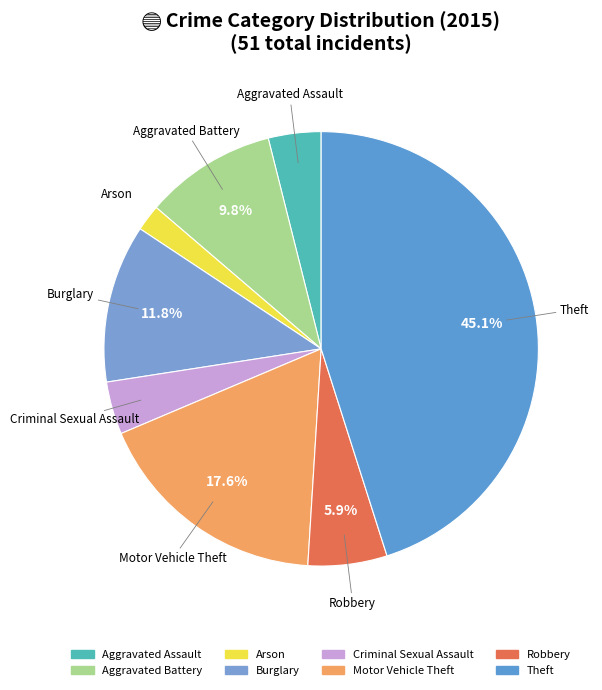

Count the number of slices in the pie.

8